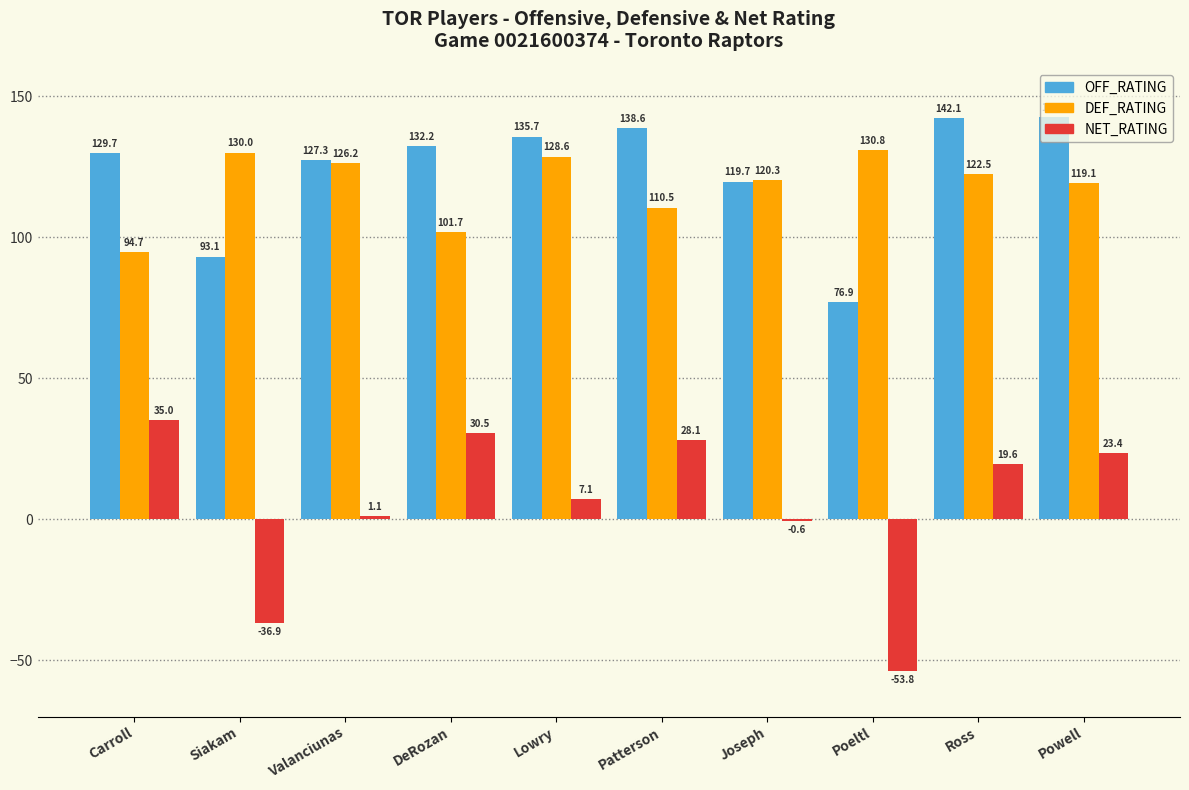

At which category is the sum across all series the highest?

Powell